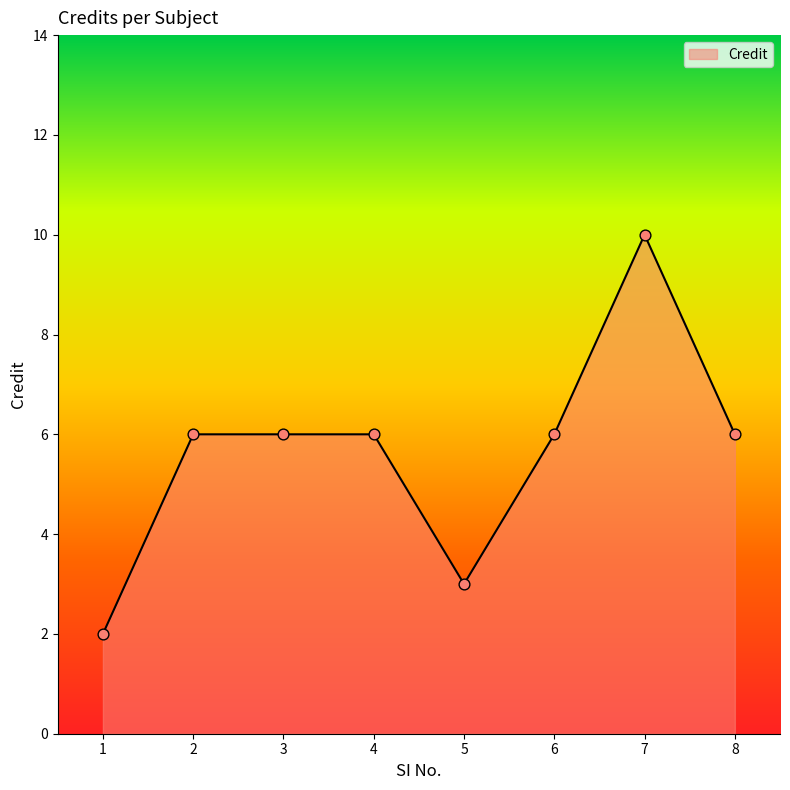

What is the ratio of the value at 7 to the value at 5?

3.3